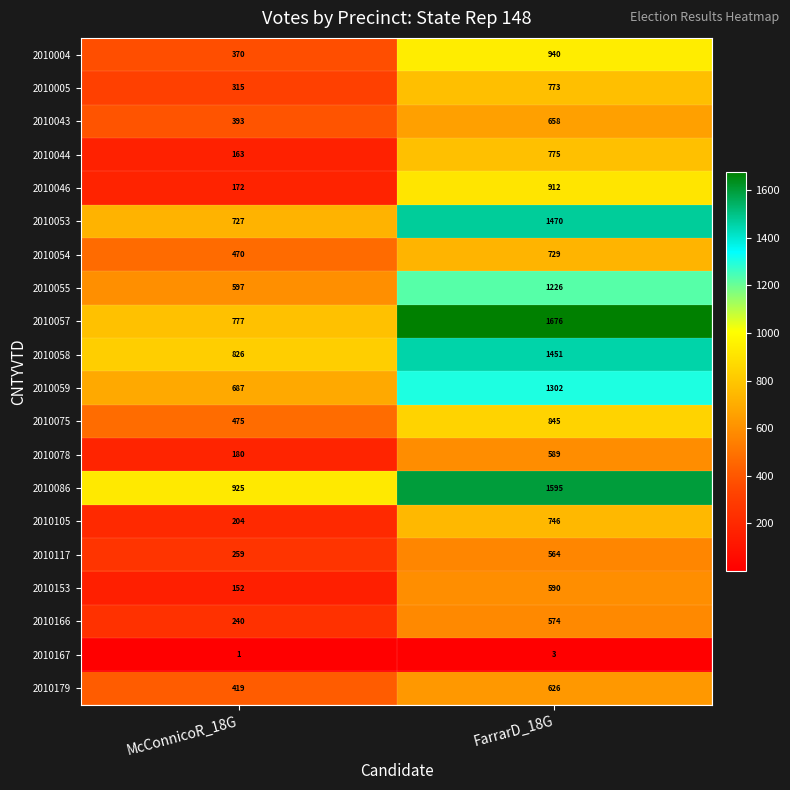

What value does the 2010117 series have at McConnicoR_18G?

259